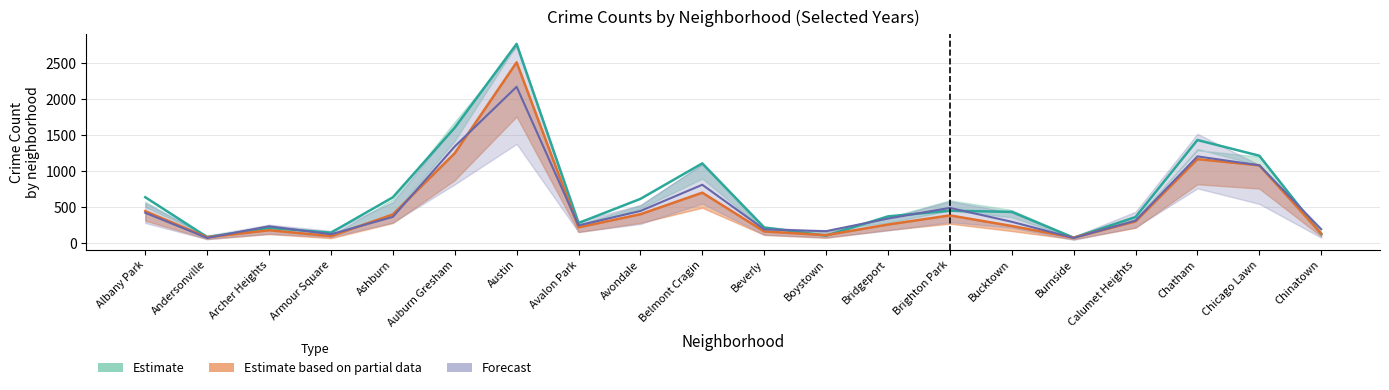

The 2020 series shows 176 at Archer Heights. True or false?

True